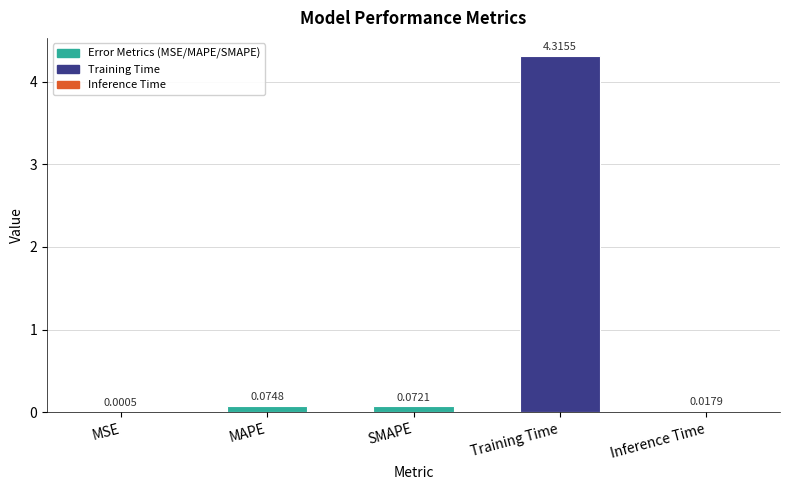

Which category has the highest value across all series?

Training Time